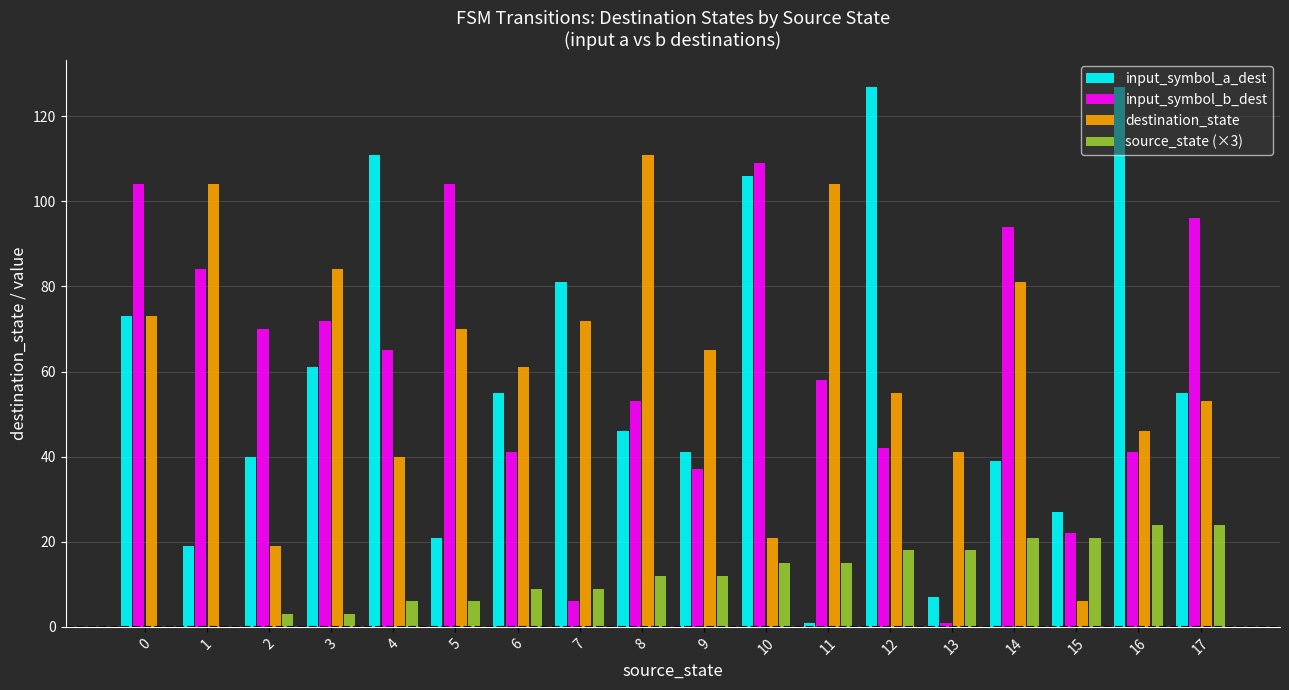

What is the maximum value for destination_state?

111